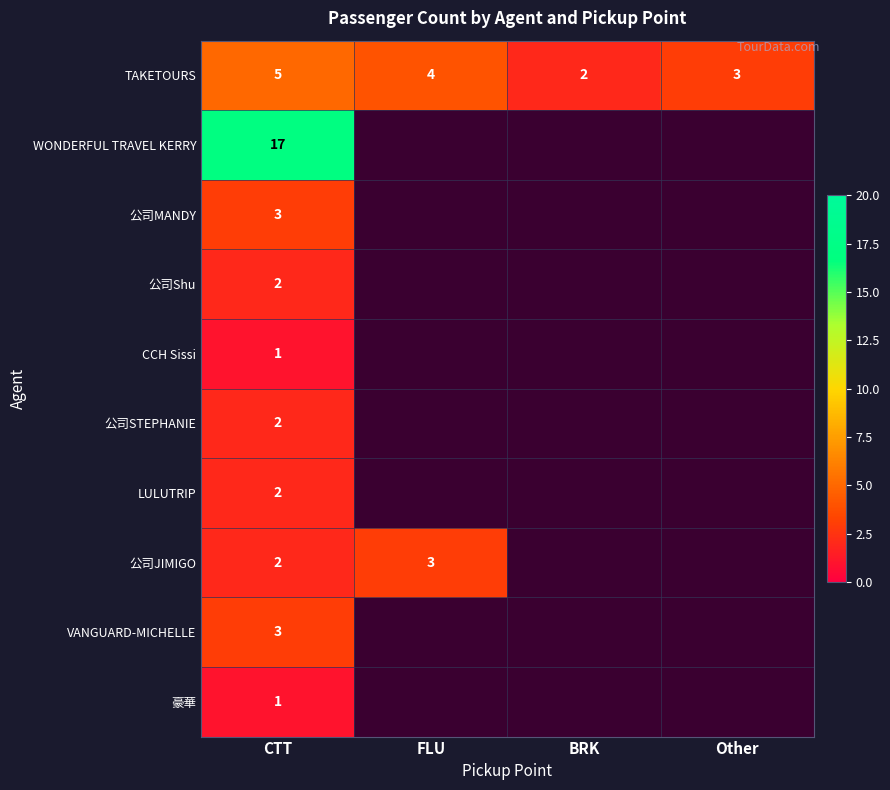

Which has a higher value, CTT or Other?

CTT